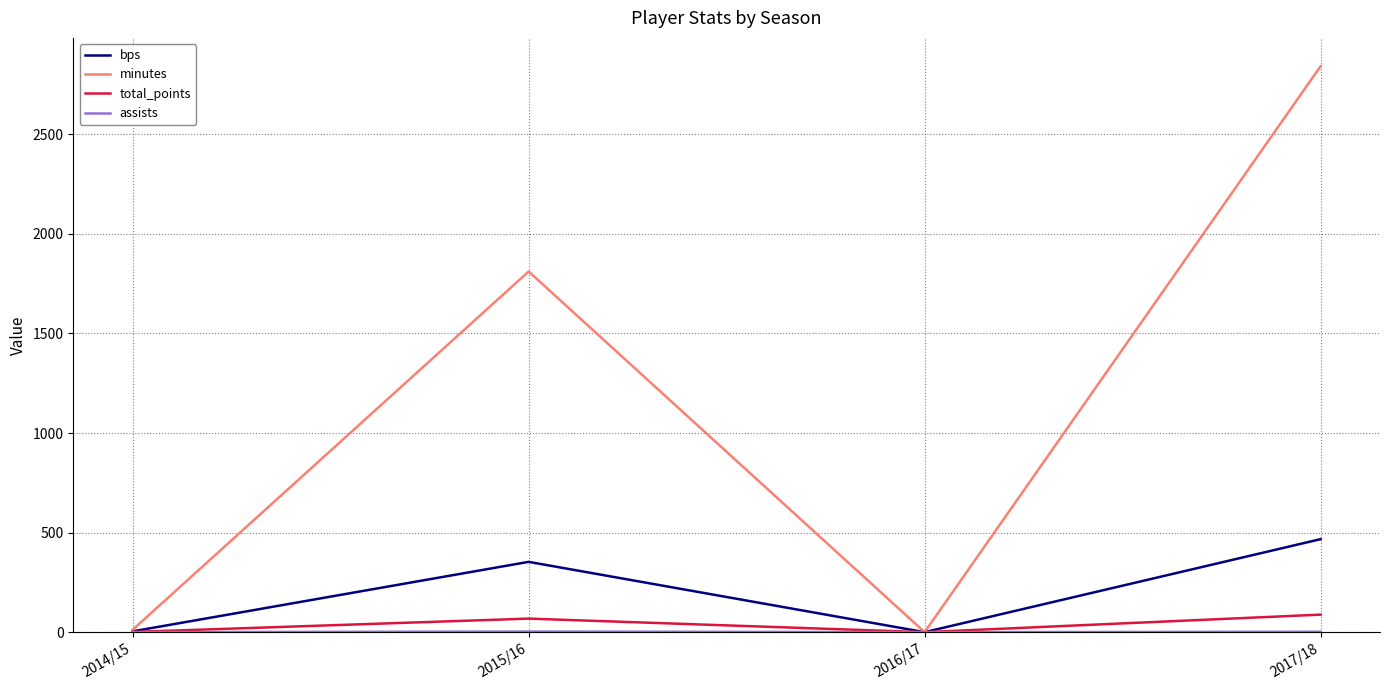

What is the spread (max minus min) of values at 2017/18?

2840